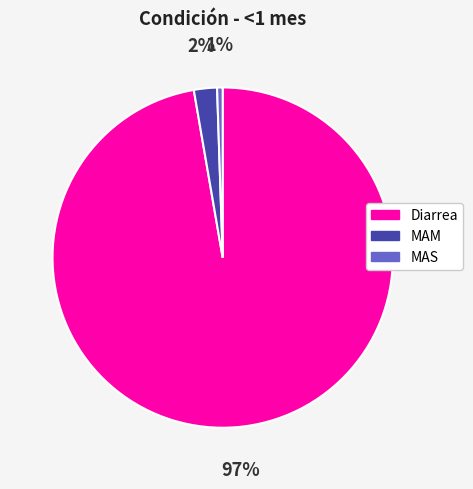

Is there any slice that represents more than half of the pie?

Yes